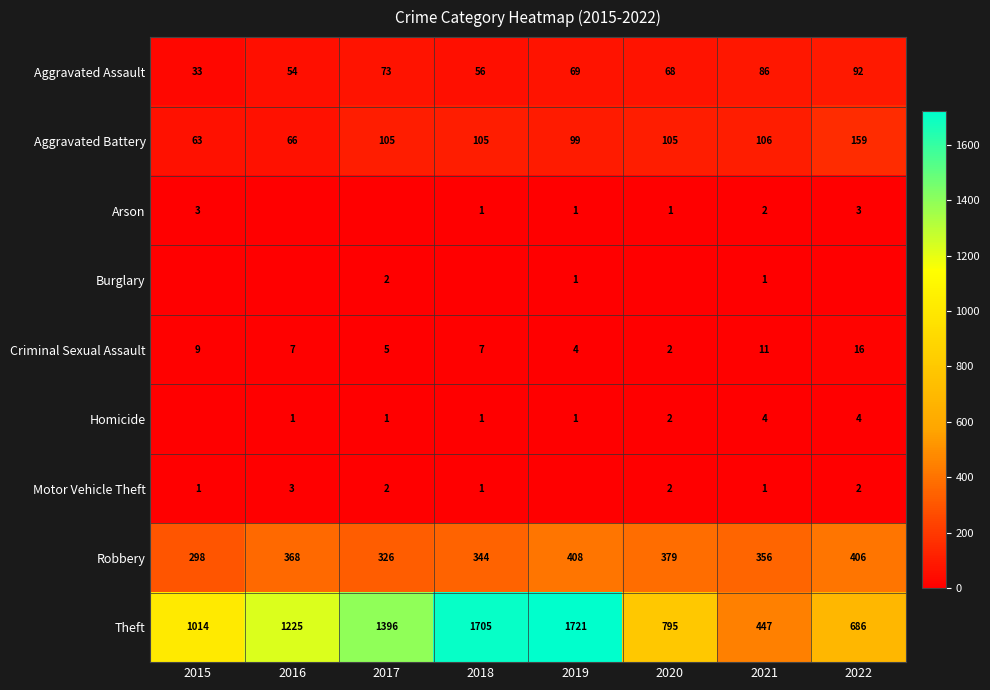

The Robbery series shows 606 at 2016. True or false?

False